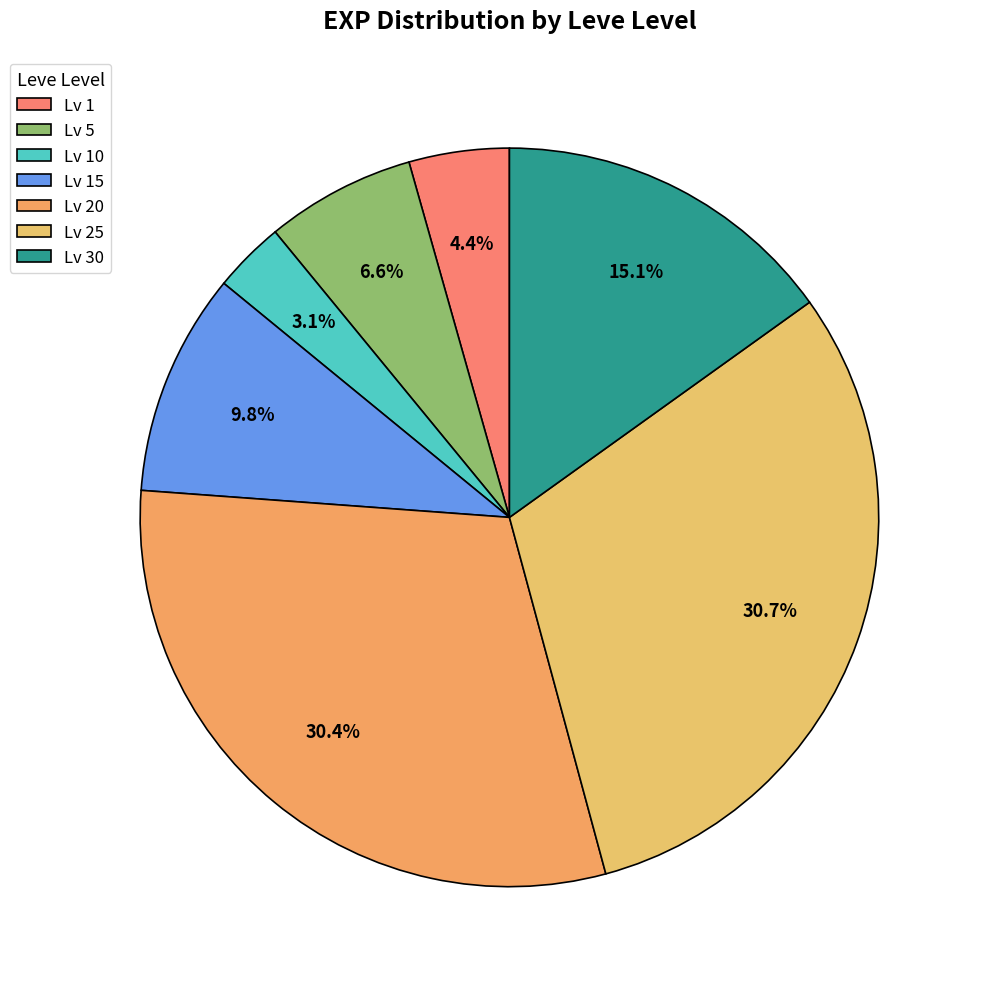

Which slice is the smallest?

Lv 10